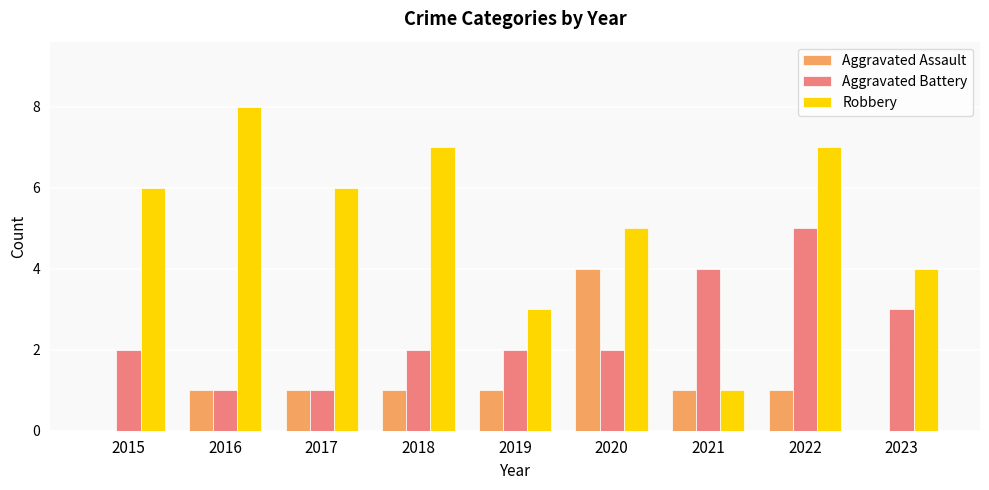

What is the sum of all Aggravated Battery values?

22